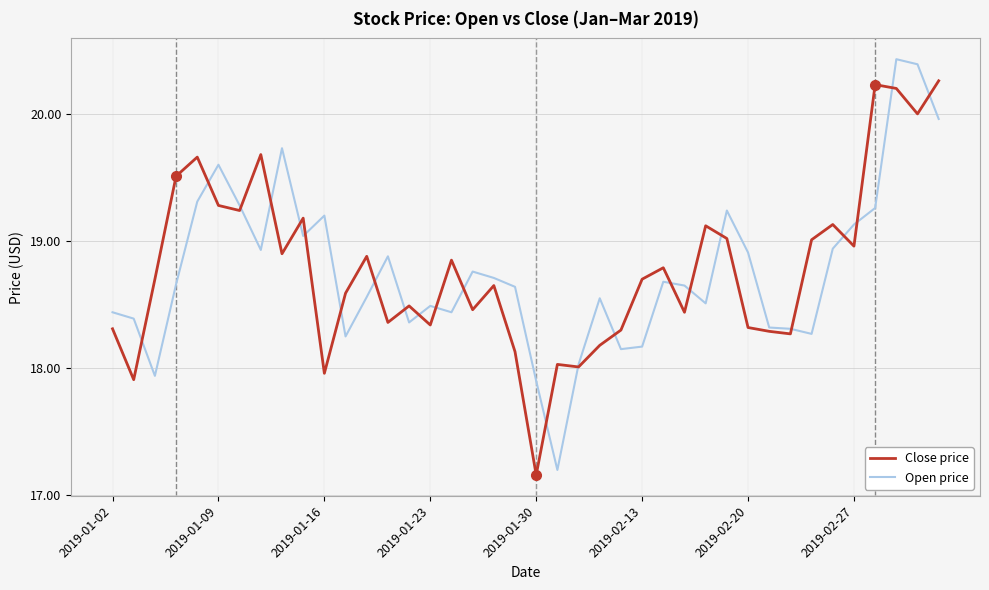

Which series ends up on top after the final intersection of Open price and Close price?

Close price